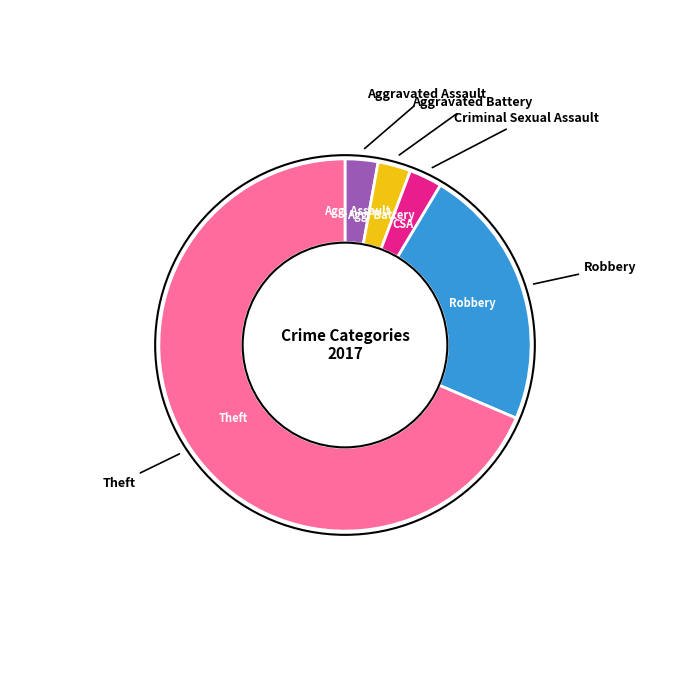

Does any single category account for the majority?

Yes